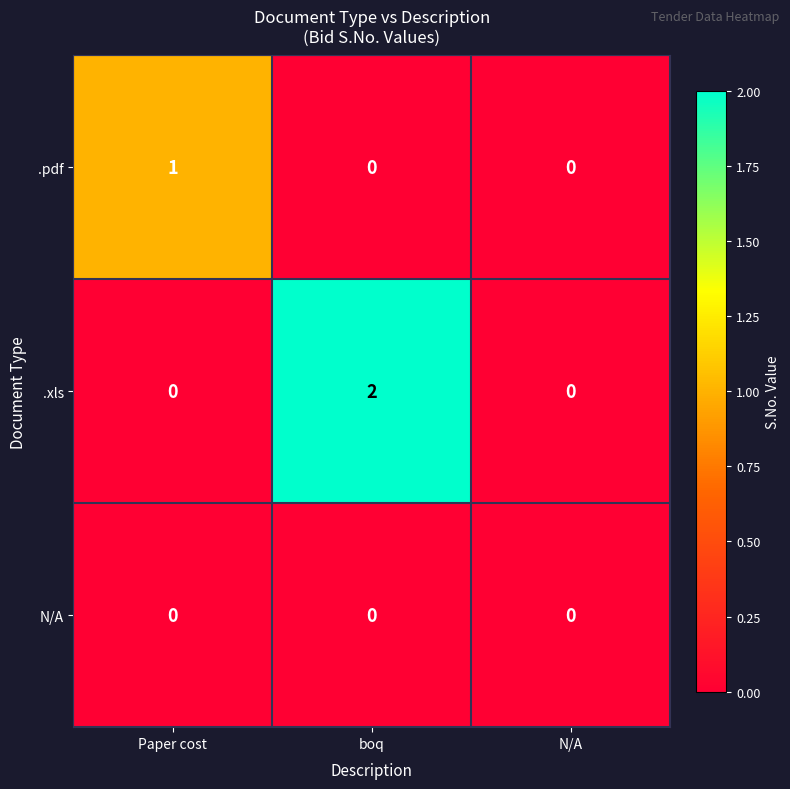

List the series in order of their peak value, highest first.

.xls, .pdf, N/A